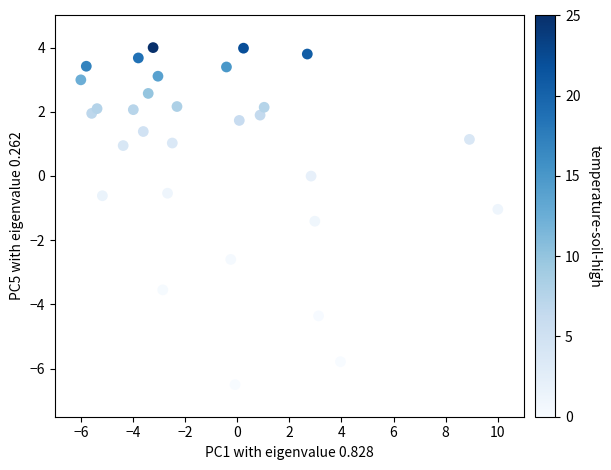

What is the range of Y values (max minus min)?

10.5